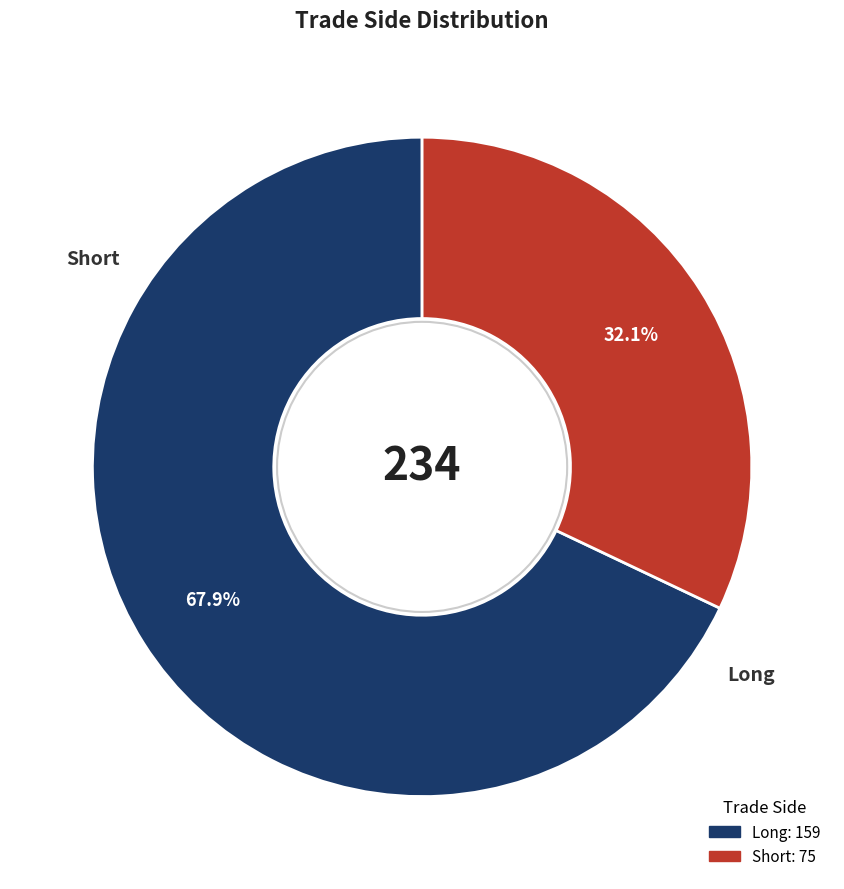

Does Short account for over 50% of the chart?

No